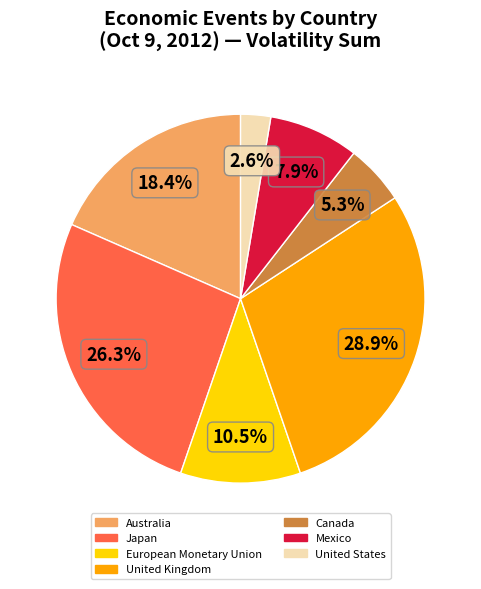

What is the largest slice in the pie chart?

United Kingdom